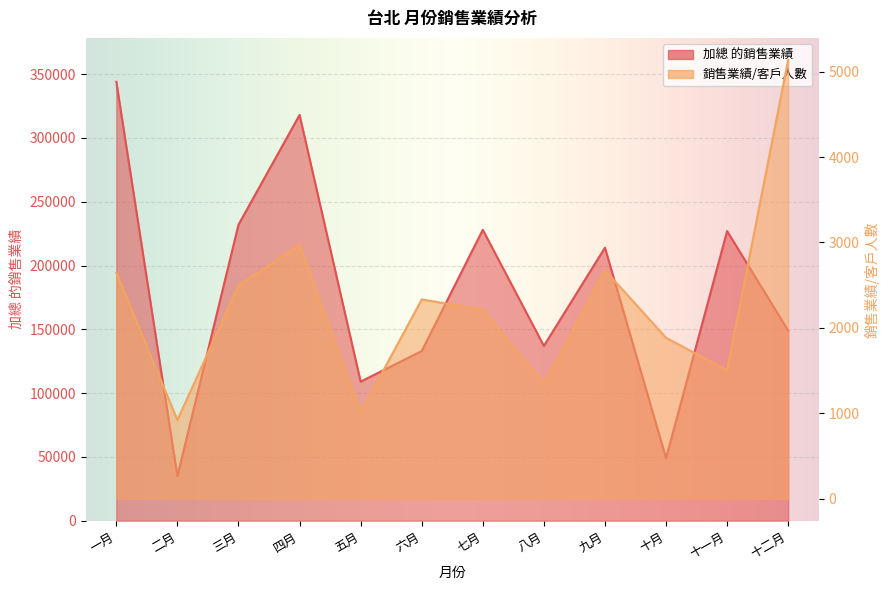

True or false: 銷售業績/客戶人數 has a value of 2972.0 at 四月.

True